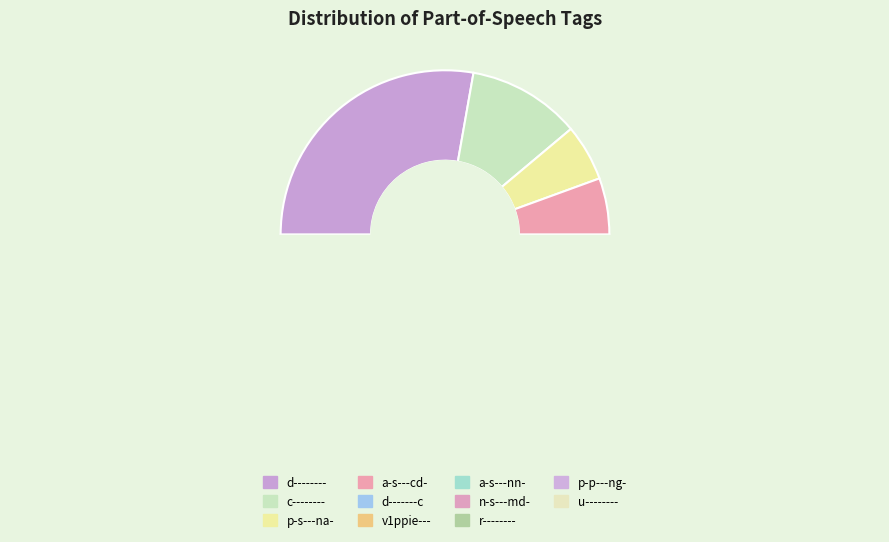

To the nearest percent, what is the difference between the largest and smallest slice percentages?

22%